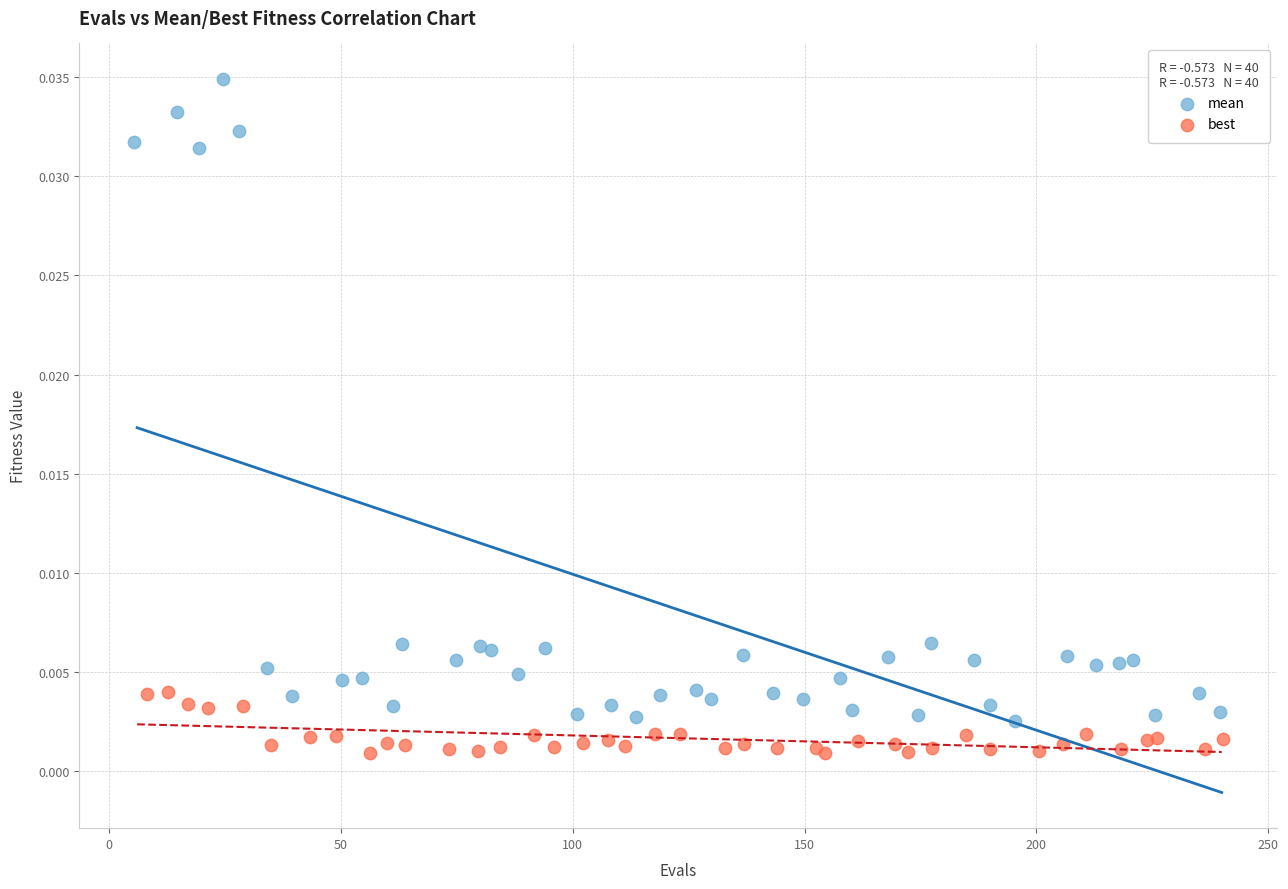

Which series reaches the minimum Y coordinate?

best